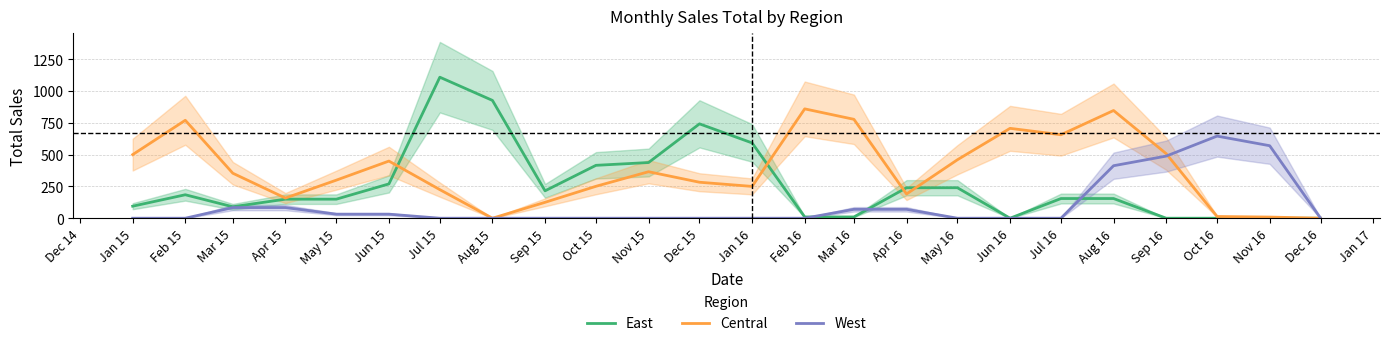

How many intersections are there between West and East?

3